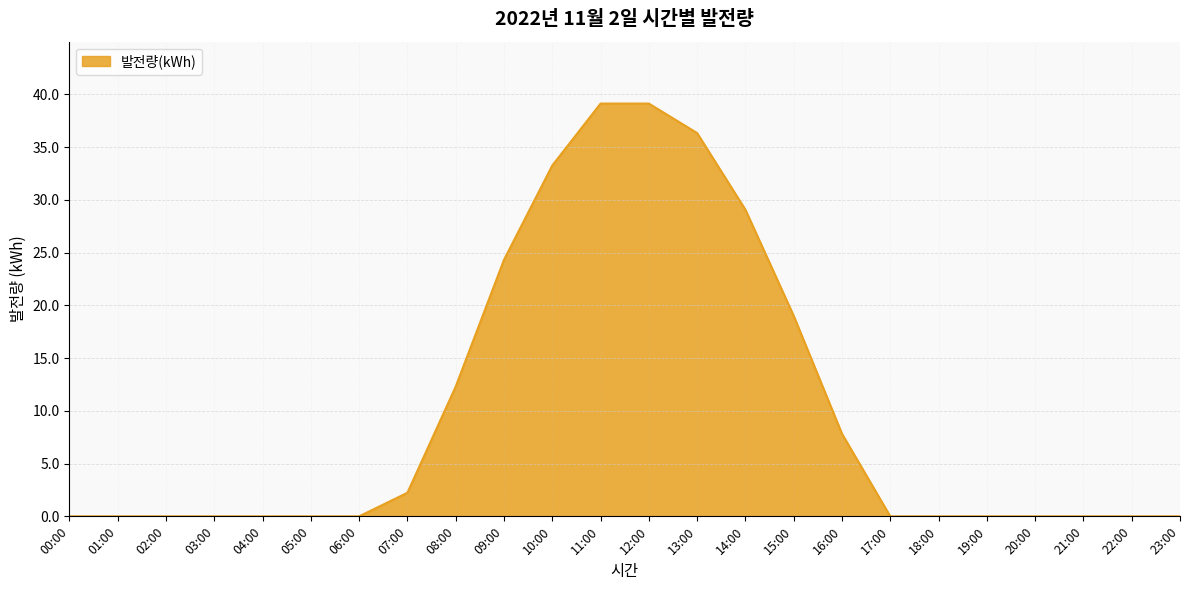

What position from the right is 10:00?

14